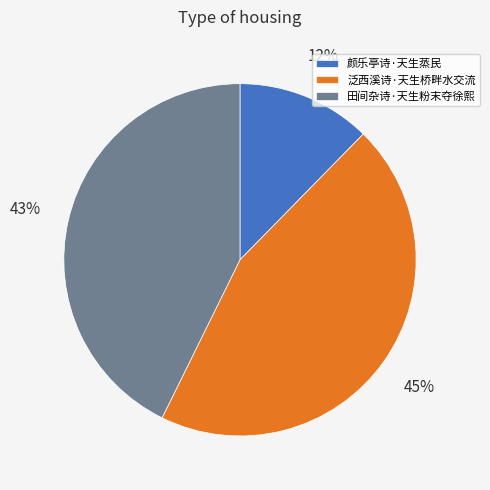

Which slice is the largest?

泛西溪诗·天生桥畔水交流